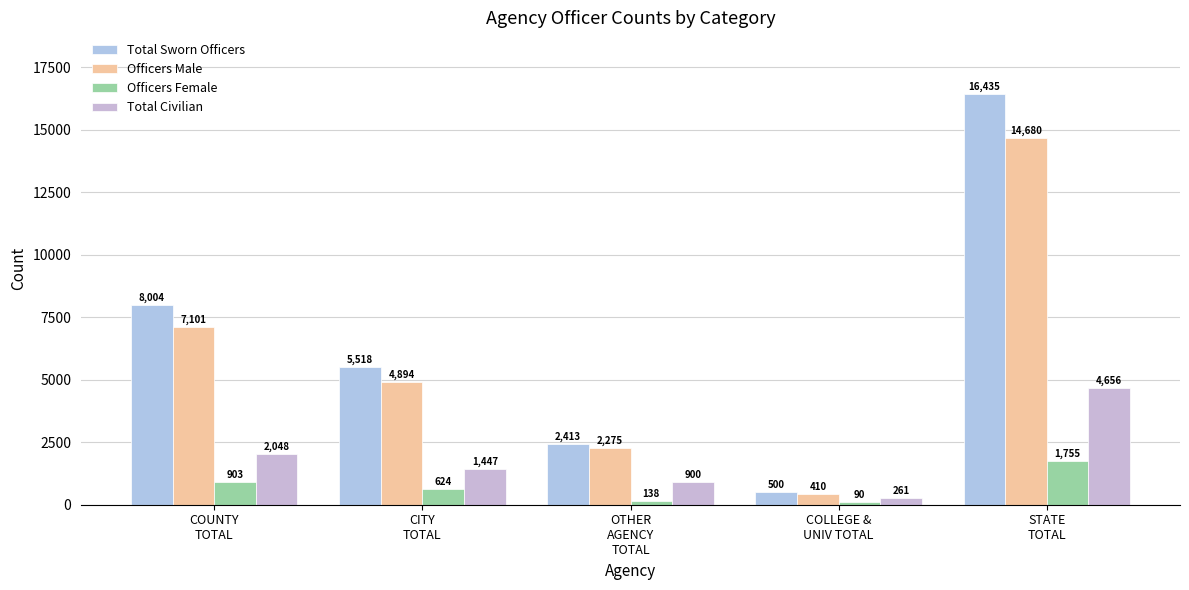

Which has a higher value, STATE
TOTAL or OTHER
AGENCY
TOTAL?

STATE
TOTAL